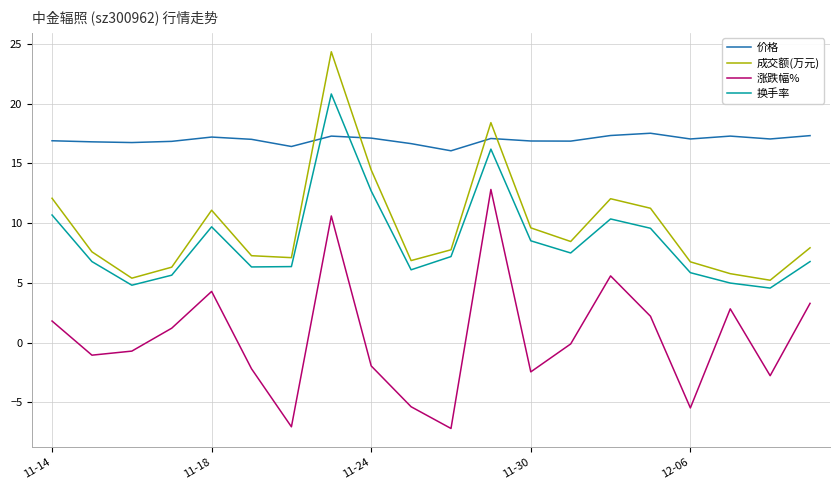

What is the greatest value displayed?

24.4